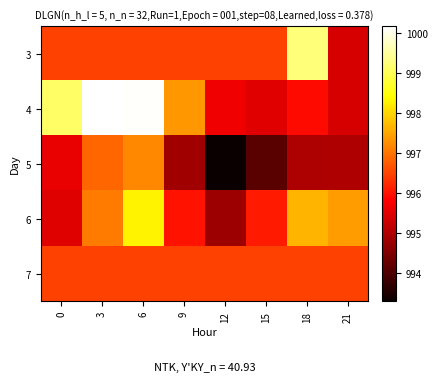

Which series changed the most between 9 and 15?

4